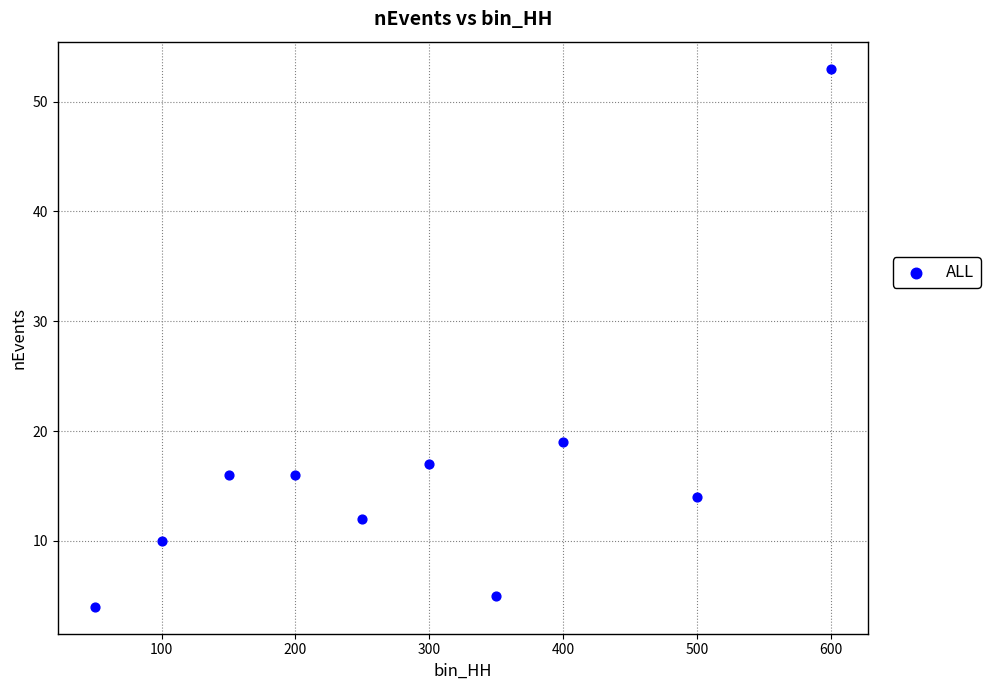

What is the range of X values (max minus min)?

550